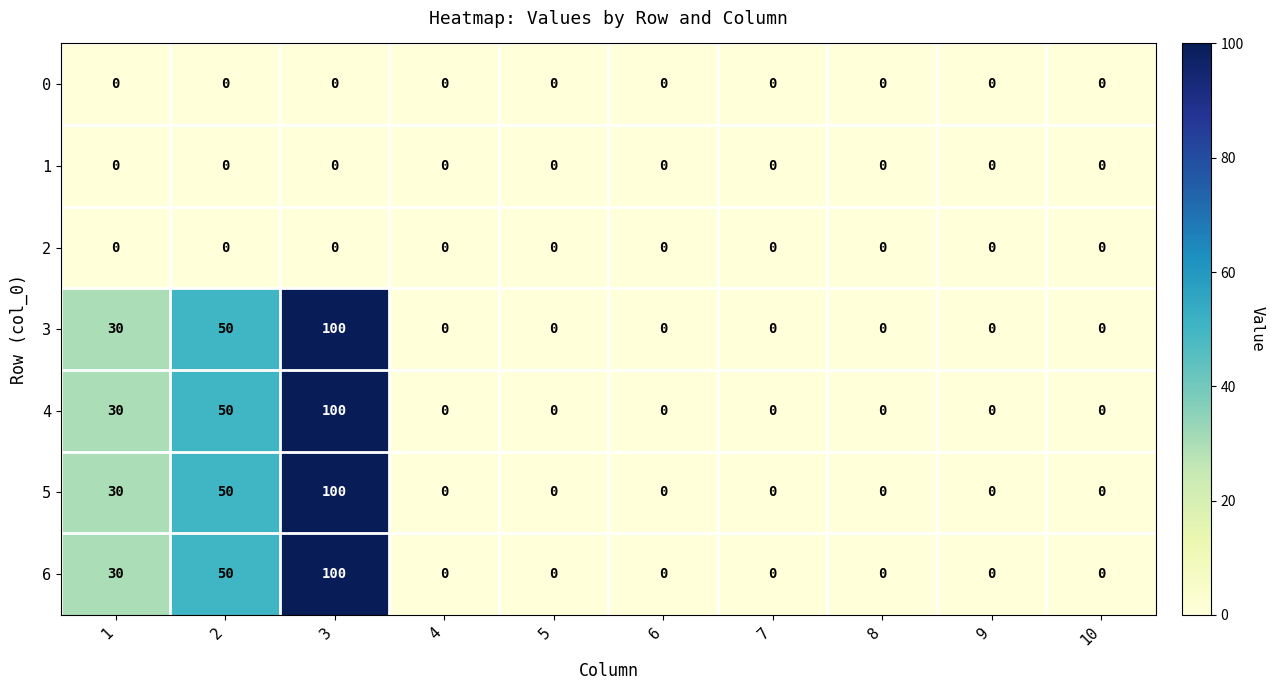

Is it true that 0 equals 0 at 7?

True